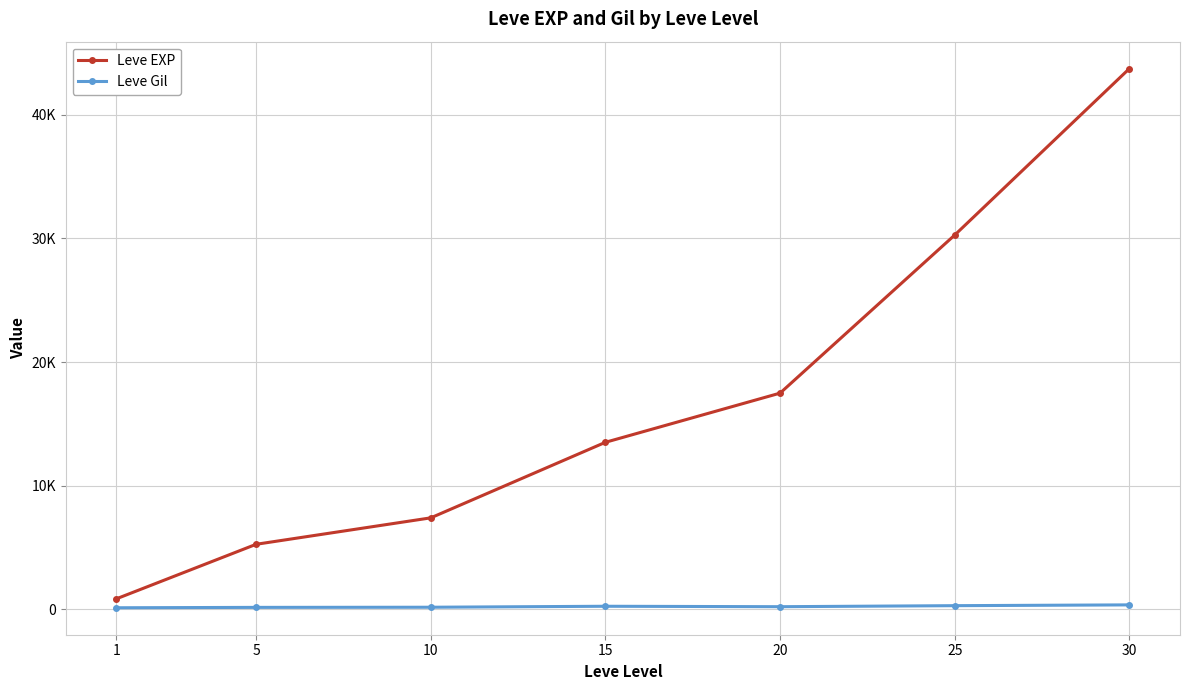

What is the total value across all series at 5?

5420.7